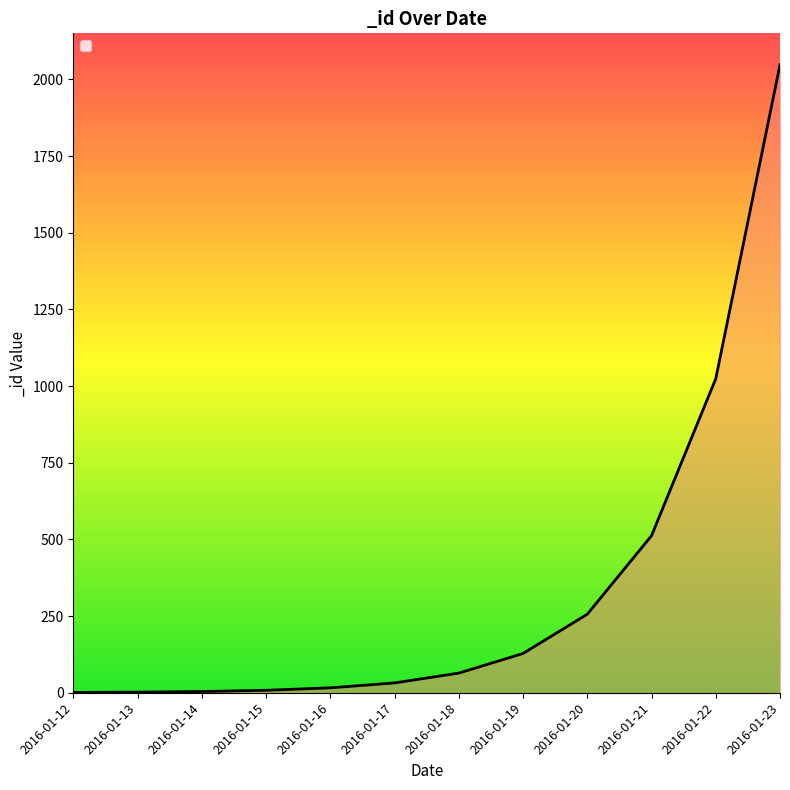

What is the maximum value shown in the chart?

2048